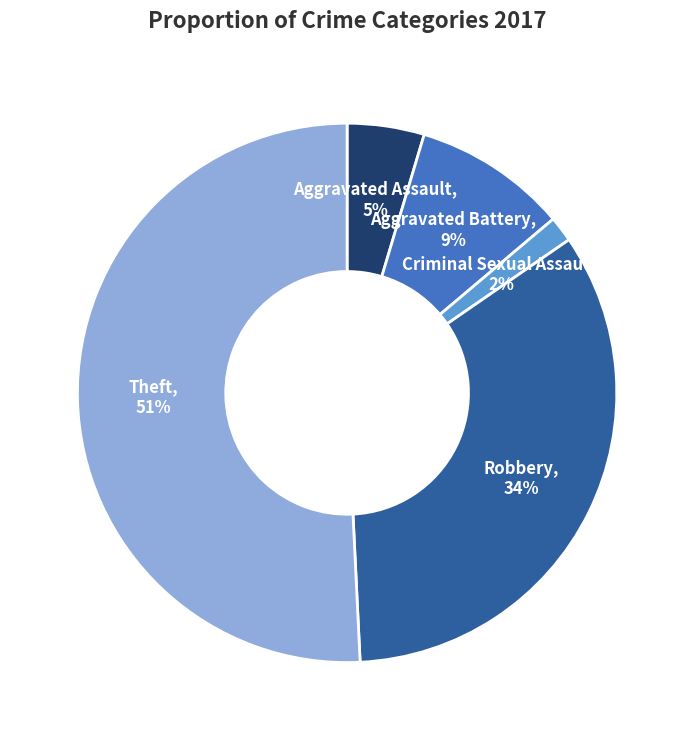

Is there a majority slice in this chart?

Yes